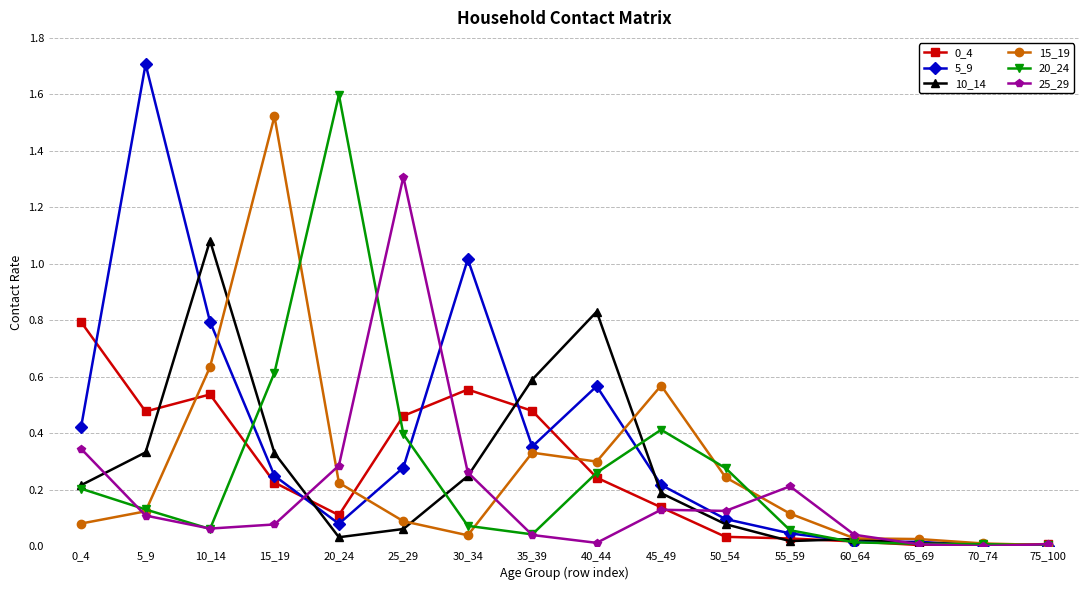

True or false: 10_14 and 0_4 cross at least once.

True